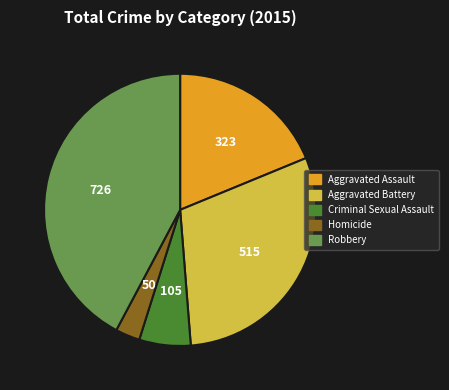

Which category has the smallest portion of the pie?

Homicide